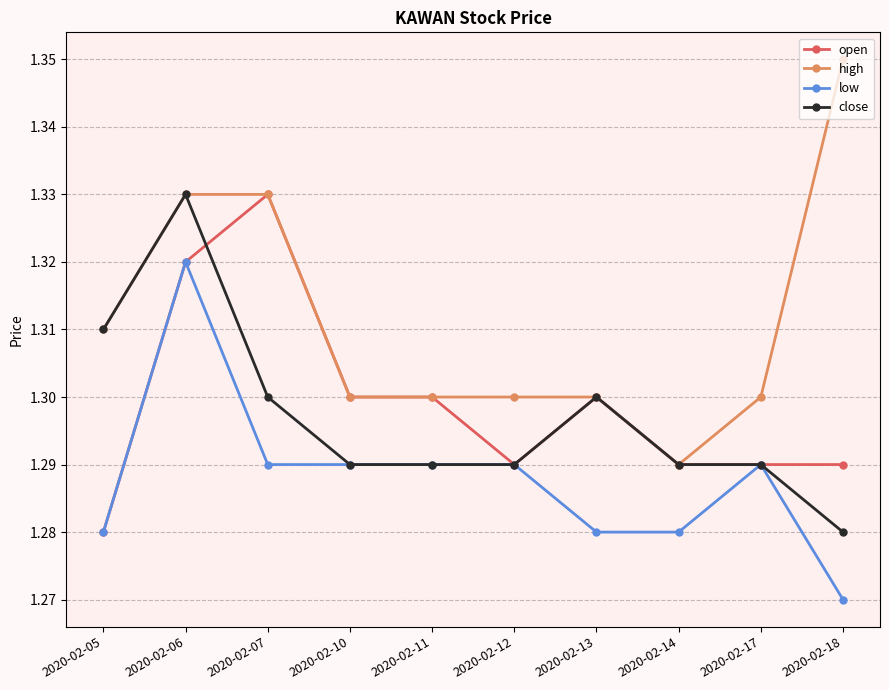

Which series has the widest spread of values?

high